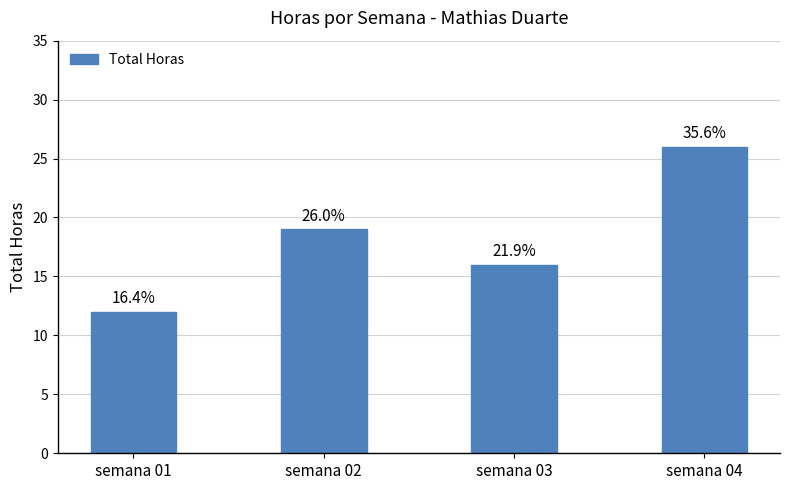

True or false: the data shows 12 at semana 01.

True